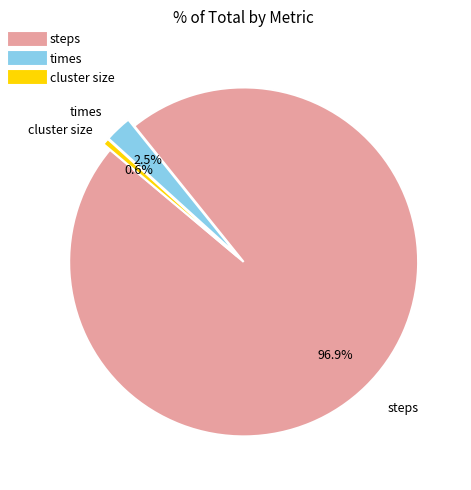

Is there a majority slice in this chart?

Yes